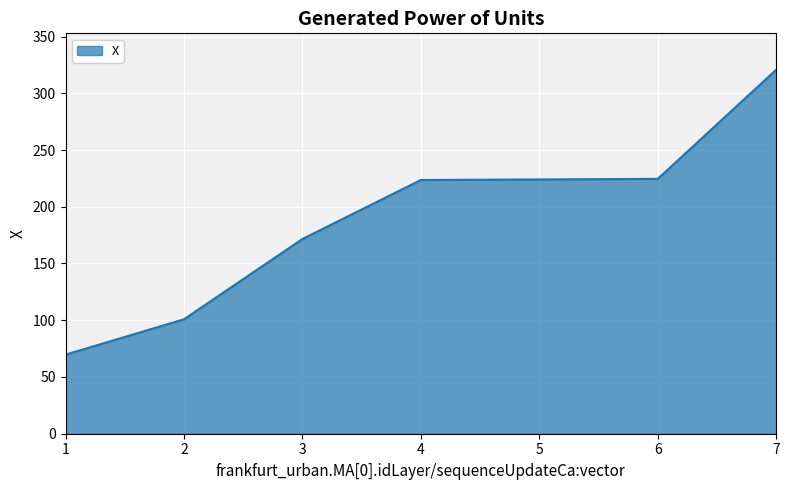

At which category does the chart reach its peak across all series?

7